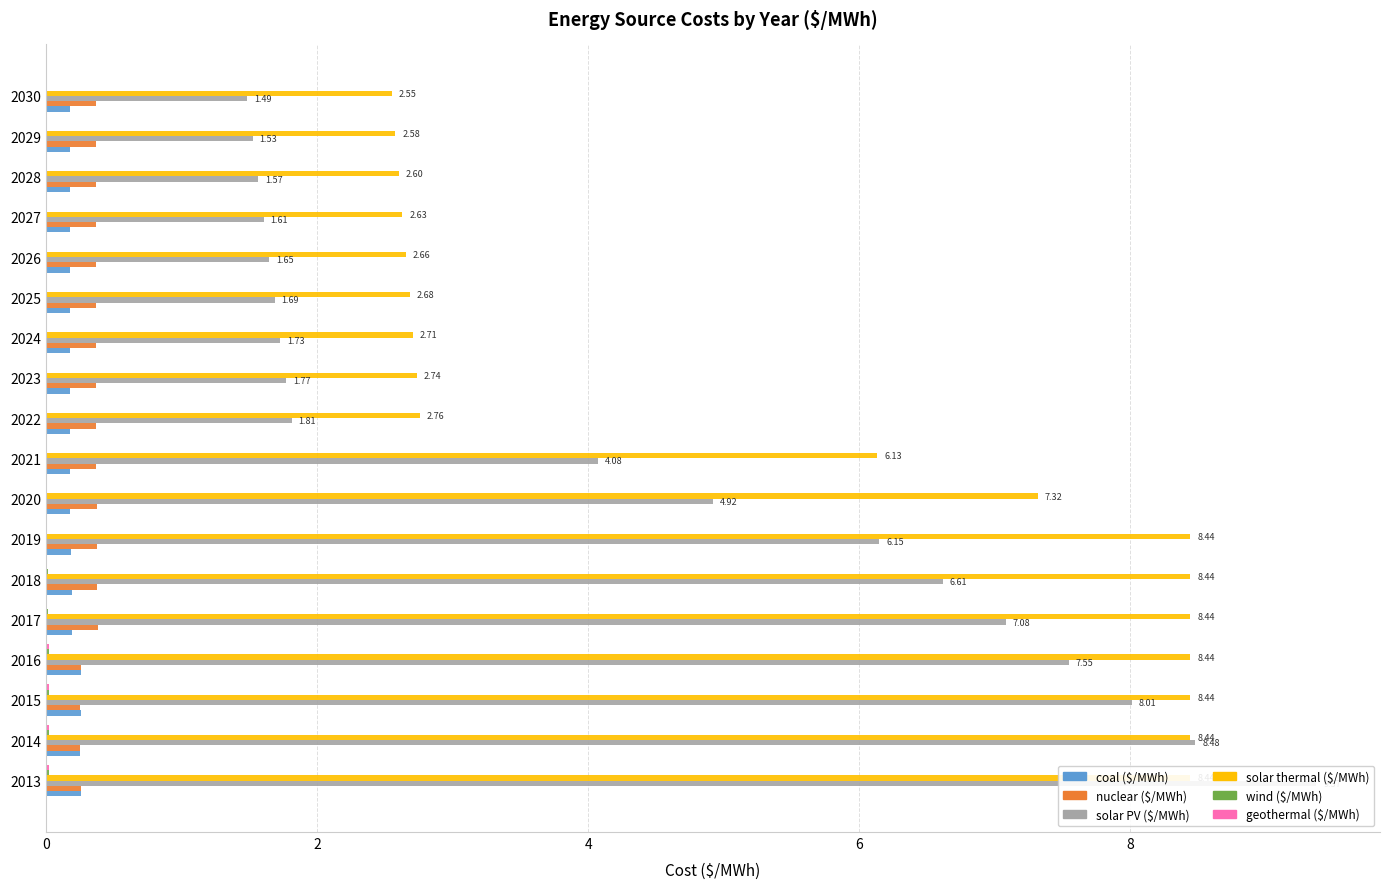

Is it true that wind ($/MWh) equals 0.0 at 2028?

True